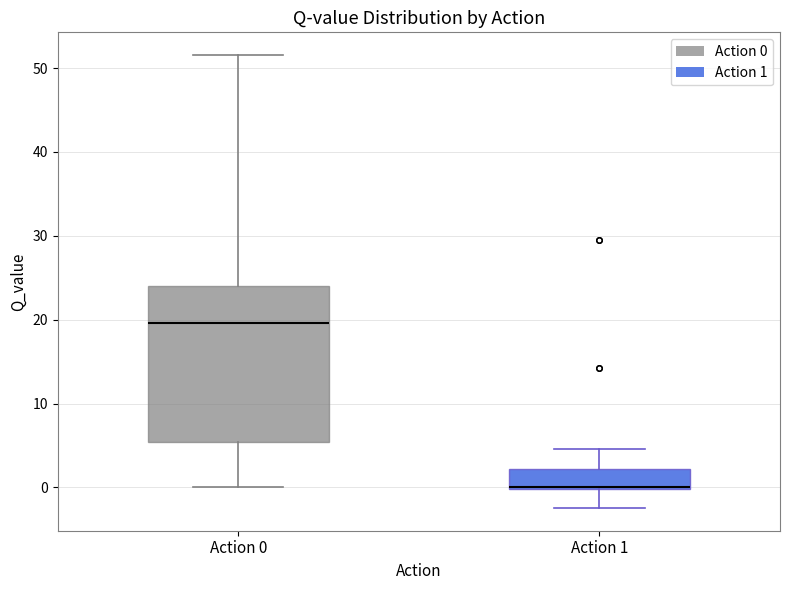

Which box's median line is the highest?

Action 0